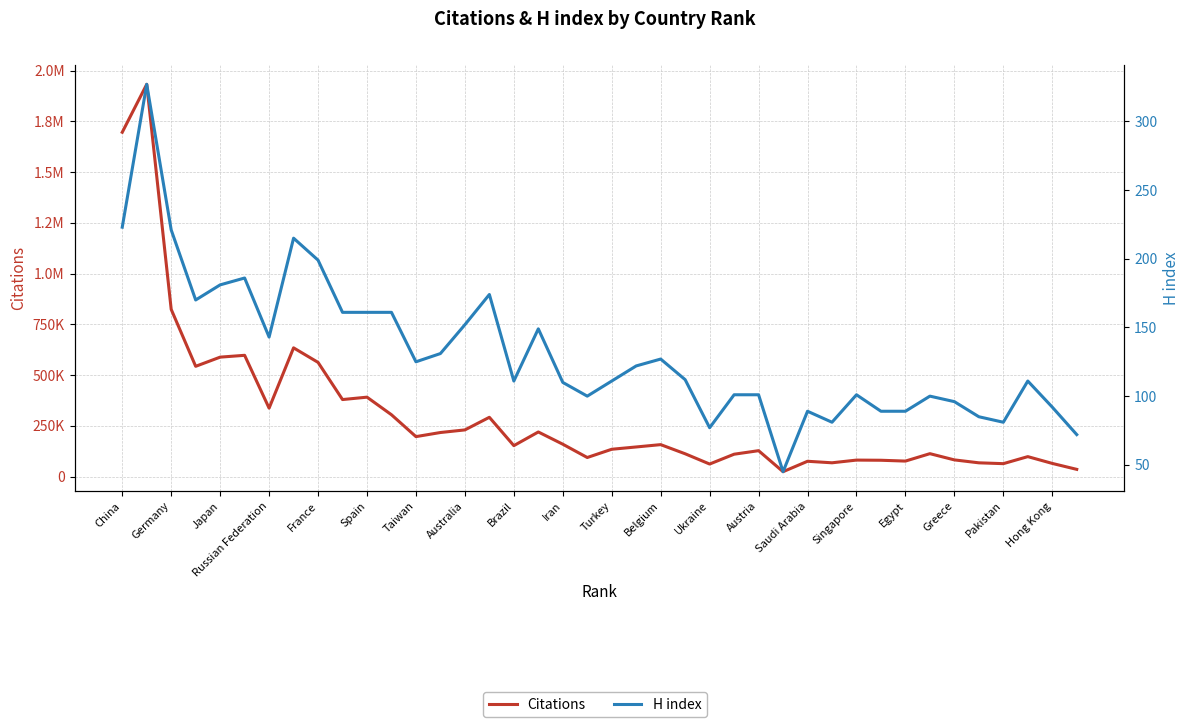

How many distinct data groups are displayed?

2